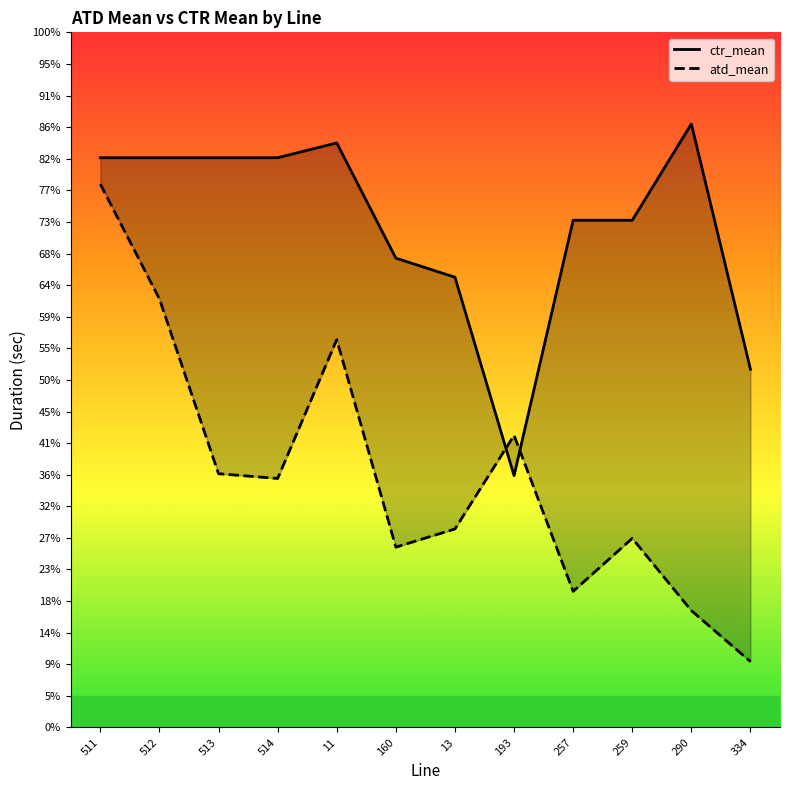

Rank the series by their average value, from highest to lowest.

ctr_mean, atd_mean